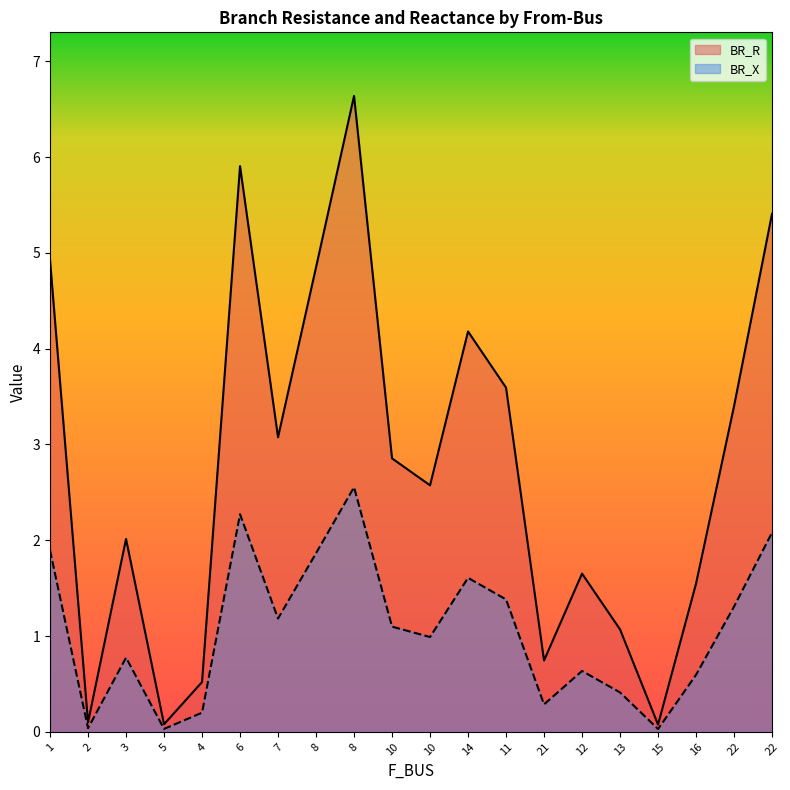

Which series has the widest spread of values?

BR_R